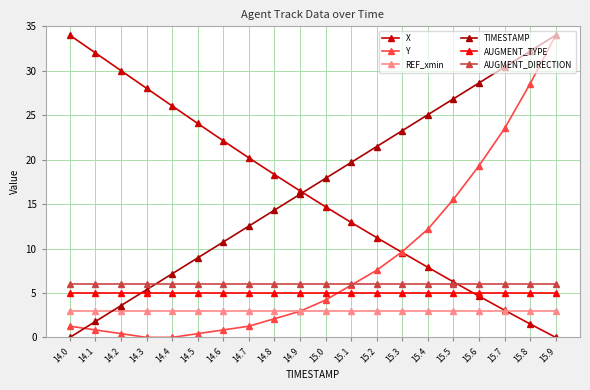

Reading left to right, list all the values displayed in this chart.

X: 14.0=34.0	14.1=32.0	14.2=30.0	14.3=28.0	14.4=26.0	14.5=24.1	14.6=22.1	14.7=20.2	14.8=18.3	14.9=16.5	15.0=14.7	15.1=12.9	15.2=11.2	15.3=9.5	15.4=7.9	15.5=6.2	15.6=4.6	15.7=3.1	15.8=1.5	15.9=0.0
Y: 14.0=1.3	14.1=0.8	14.2=0.4	14.3=0.0	14.4=0.0	14.5=0.4	14.6=0.8	14.7=1.3	14.8=2.1	14.9=2.9	15.0=4.2	15.1=5.9	15.2=7.6	15.3=9.7	15.4=12.2	15.5=15.5	15.6=19.3	15.7=23.5	15.8=28.5	15.9=34.0
REF_xmin: 14.0=3.0	14.1=3.0	14.2=3.0	14.3=3.0	14.4=3.0	14.5=3.0	14.6=3.0	14.7=3.0	14.8=3.0	14.9=3.0	15.0=3.0	15.1=3.0	15.2=3.0	15.3=3.0	15.4=3.0	15.5=3.0	15.6=3.0	15.7=3.0	15.8=3.0	15.9=3.0
TIMESTAMP: 14.0=0.0	14.1=1.8	14.2=3.6	14.3=5.4	14.4=7.2	14.5=8.9	14.6=10.7	14.7=12.5	14.8=14.3	14.9=16.1	15.0=17.9	15.1=19.7	15.2=21.5	15.3=23.3	15.4=25.1	15.5=26.8	15.6=28.6	15.7=30.4	15.8=32.2	15.9=34.0
AUGMENT_TYPE: 14.0=5.0	14.1=5.0	14.2=5.0	14.3=5.0	14.4=5.0	14.5=5.0	14.6=5.0	14.7=5.0	14.8=5.0	14.9=5.0	15.0=5.0	15.1=5.0	15.2=5.0	15.3=5.0	15.4=5.0	15.5=5.0	15.6=5.0	15.7=5.0	15.8=5.0	15.9=5.0
AUGMENT_DIRECTION: 14.0=6.0	14.1=6.0	14.2=6.0	14.3=6.0	14.4=6.0	14.5=6.0	14.6=6.0	14.7=6.0	14.8=6.0	14.9=6.0	15.0=6.0	15.1=6.0	15.2=6.0	15.3=6.0	15.4=6.0	15.5=6.0	15.6=6.0	15.7=6.0	15.8=6.0	15.9=6.0